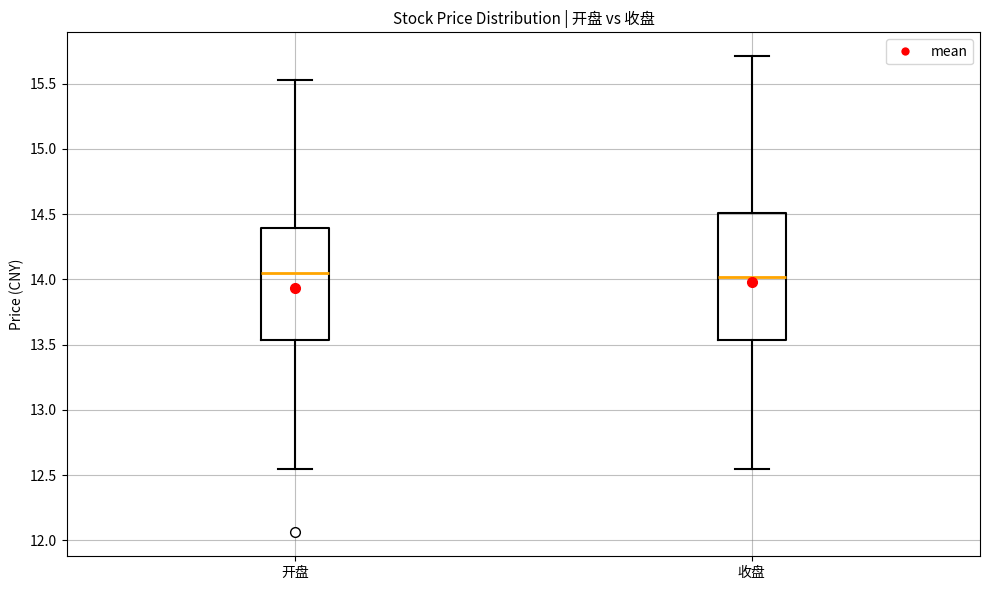

Where is the lower edge of the box for 收盘 on the y-axis? The values are not printed on the chart, so give them approximately, as read against the axis.

13.55